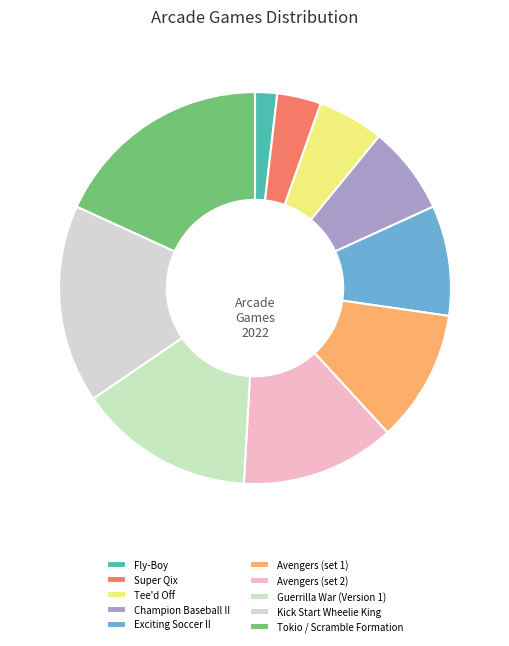

Count the number of slices in the pie.

10